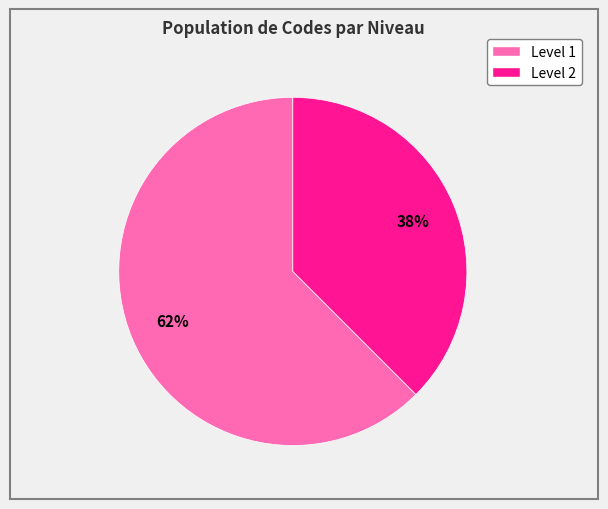

To the nearest percent, what percentage of the pie is Level 2?

38%